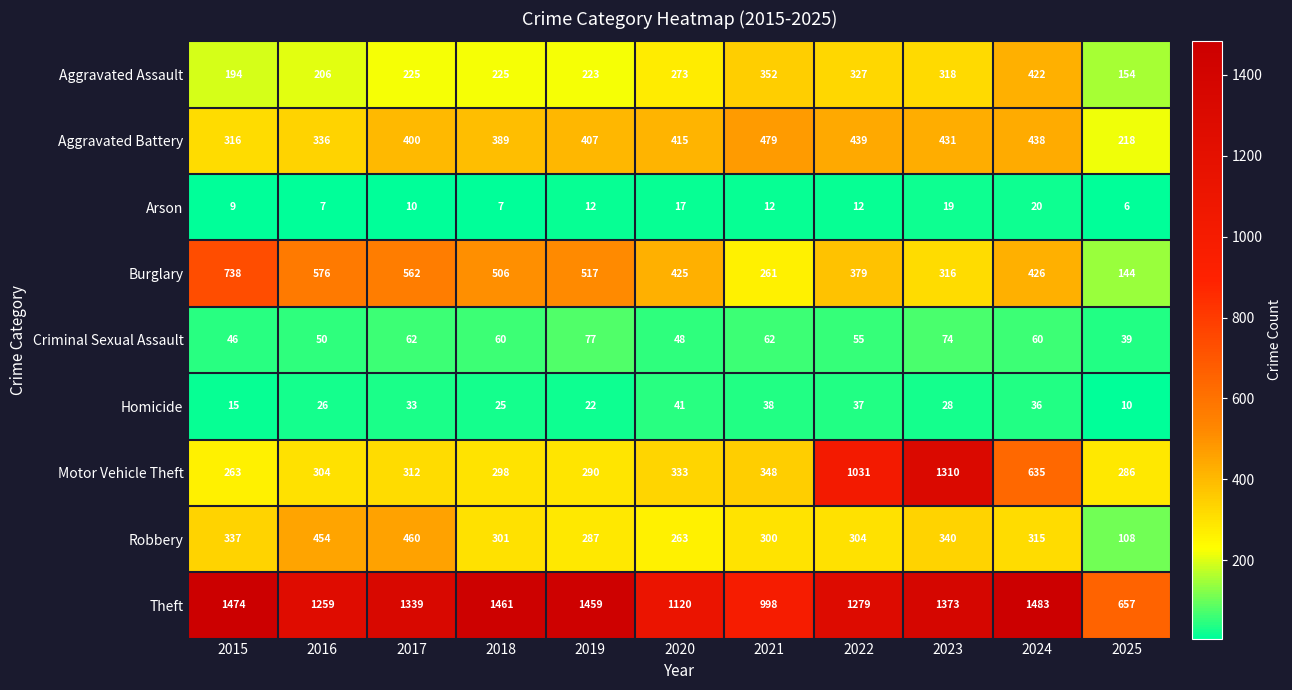

List the series in order of their peak value, highest first.

Theft, Motor Vehicle Theft, Burglary, Aggravated Battery, Robbery, Aggravated Assault, Criminal Sexual Assault, Homicide, Arson